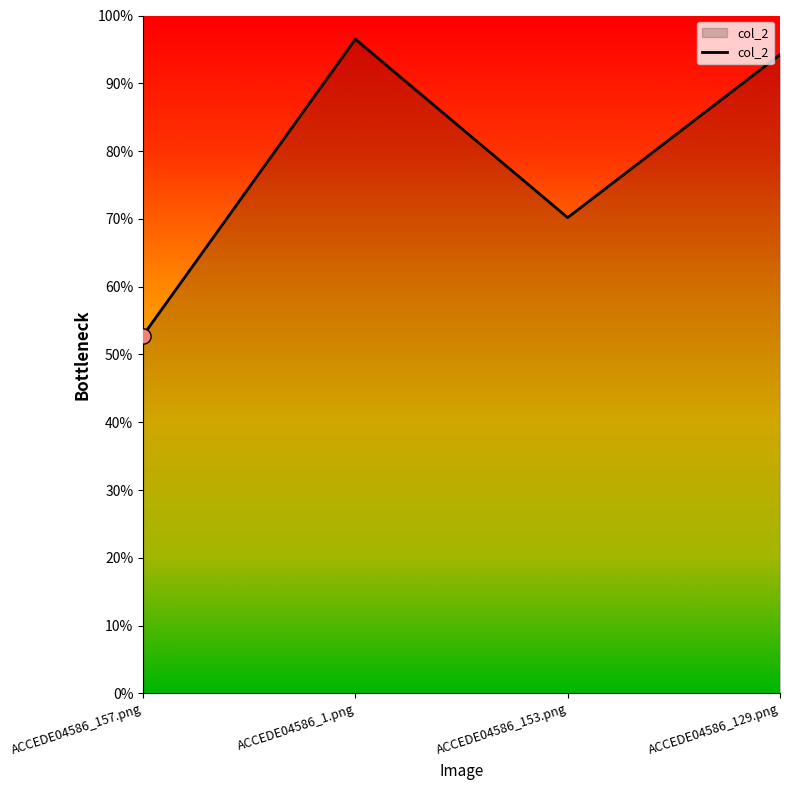

Between ACCEDE04586_1.png and ACCEDE04586_153.png, which is larger?

ACCEDE04586_1.png